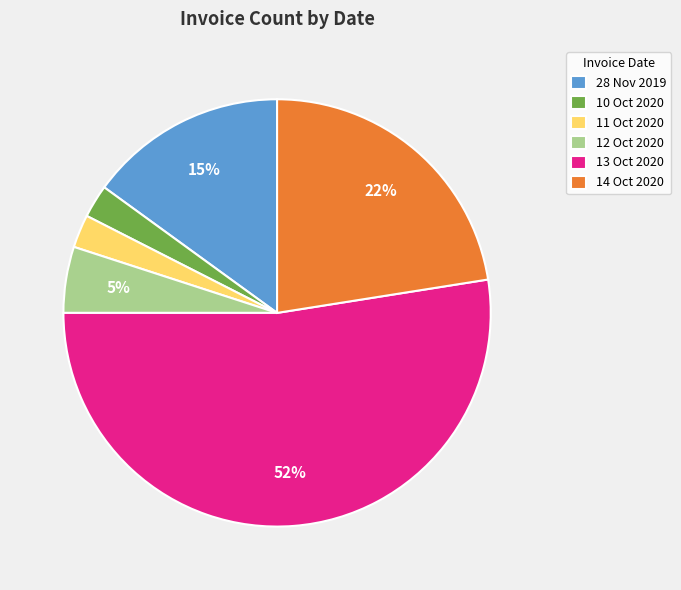

What is the ratio of the value at 14 Oct 2020 to the value at 13 Oct 2020?

0.4